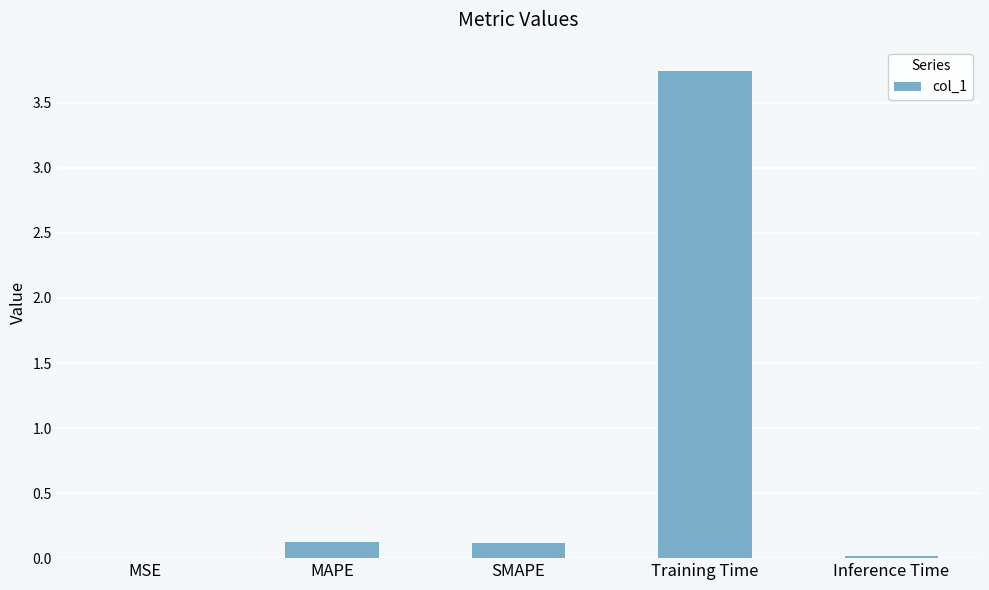

What is the change in value from MAPE to Training Time?

+3.6